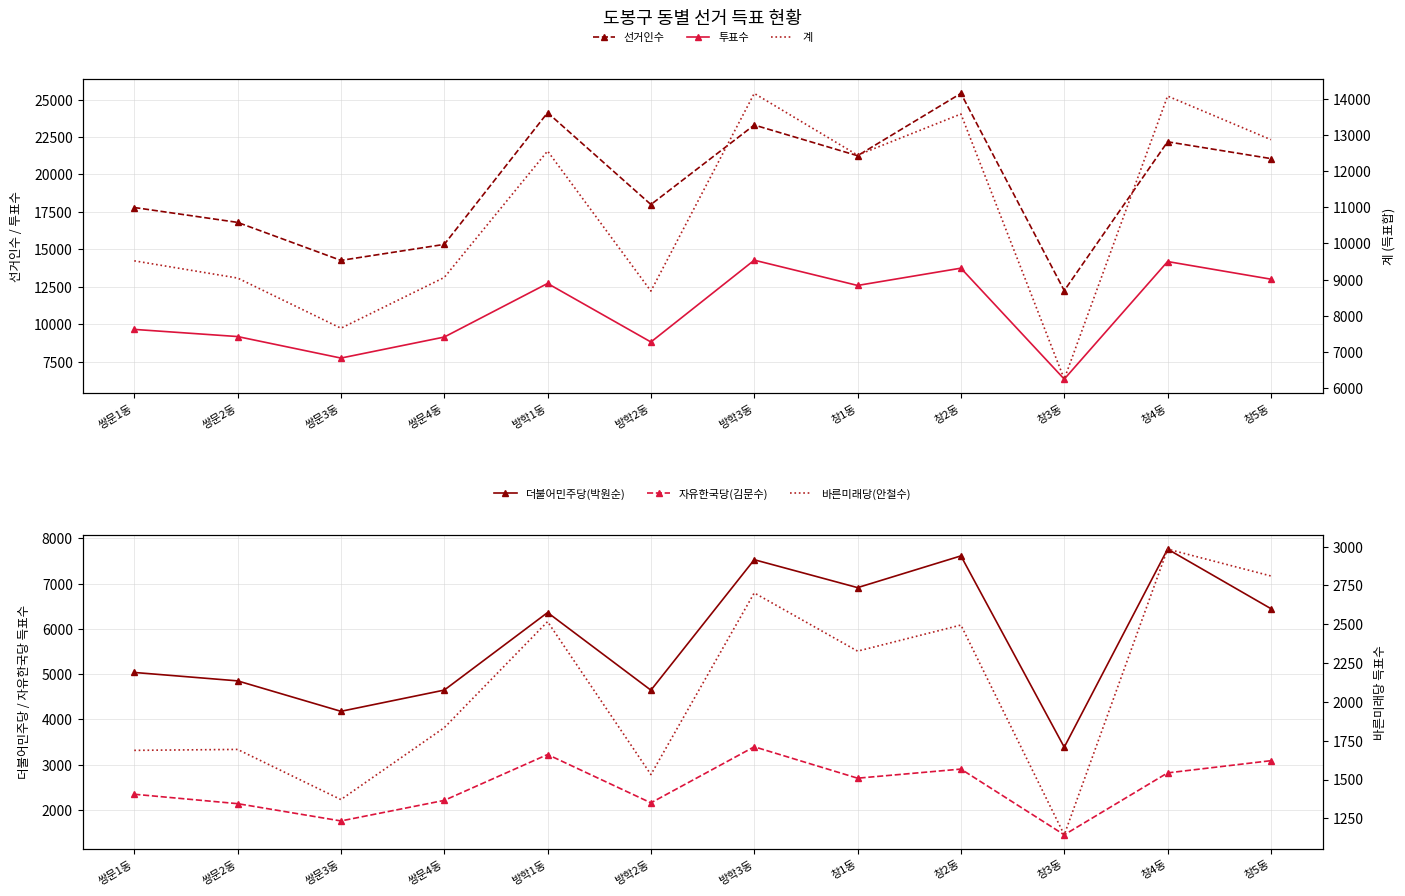

Reading left to right, list all the values displayed in this chart.

선거인수: 17797	16804	14267	15334	24126	17995	23303	21254	25413	12250	22183	21062
투표수: 9661	9183	7747	9150	12727	8820	14280	12594	13748	6342	14190	13012
계: 9518	9042	7654	9058	12556	8681	14150	12441	13580	6246	14076	12870
더불어민주당(박원순): 5037	4851	4178	4647	6361	4645	7529	6912	7613	3385	7763	6447
자유한국당(김문수): 2345	2137	1755	2209	3223	2155	3394	2700	2901	1448	2817	3087
바른미래당(안철수): 1688	1694	1371	1834	2517	1532	2702	2327	2495	1144	2984	2811